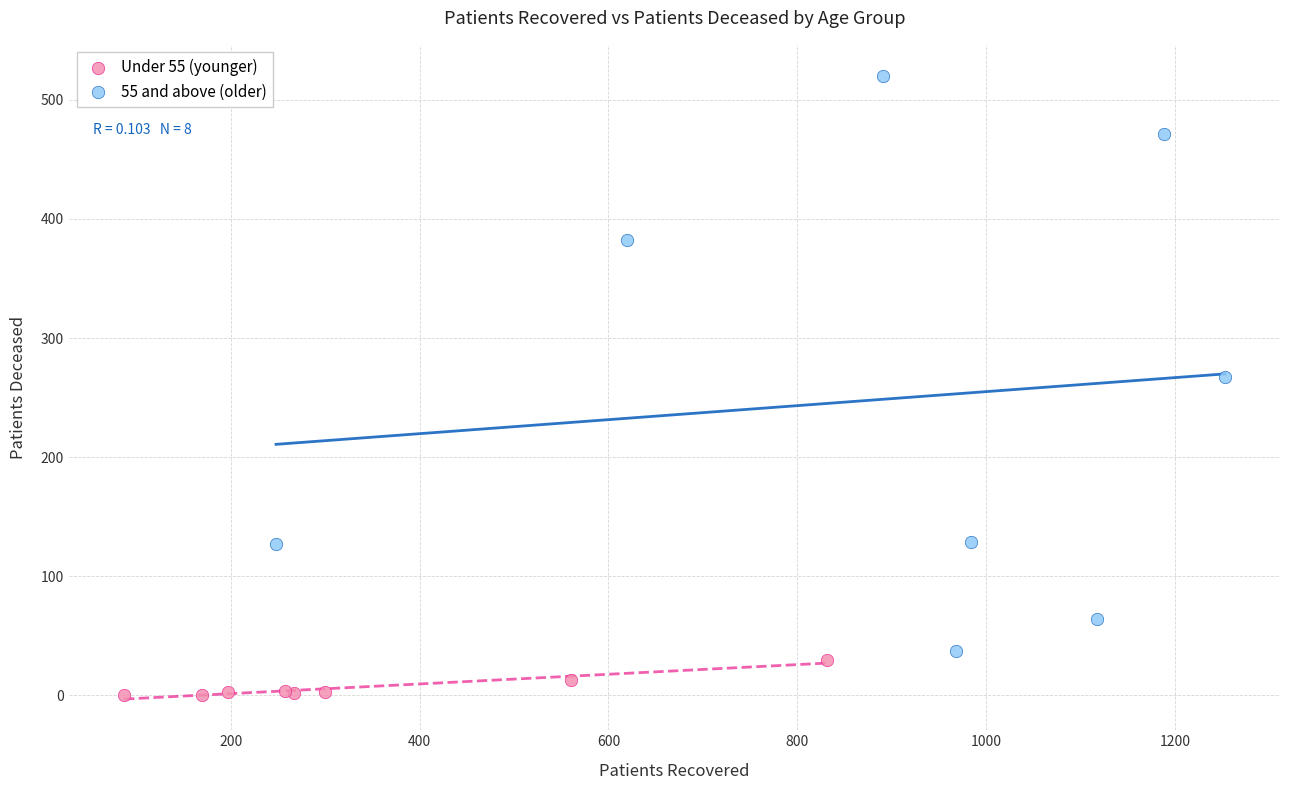

Which series has the widest spread of Y values?

55 and above (older)